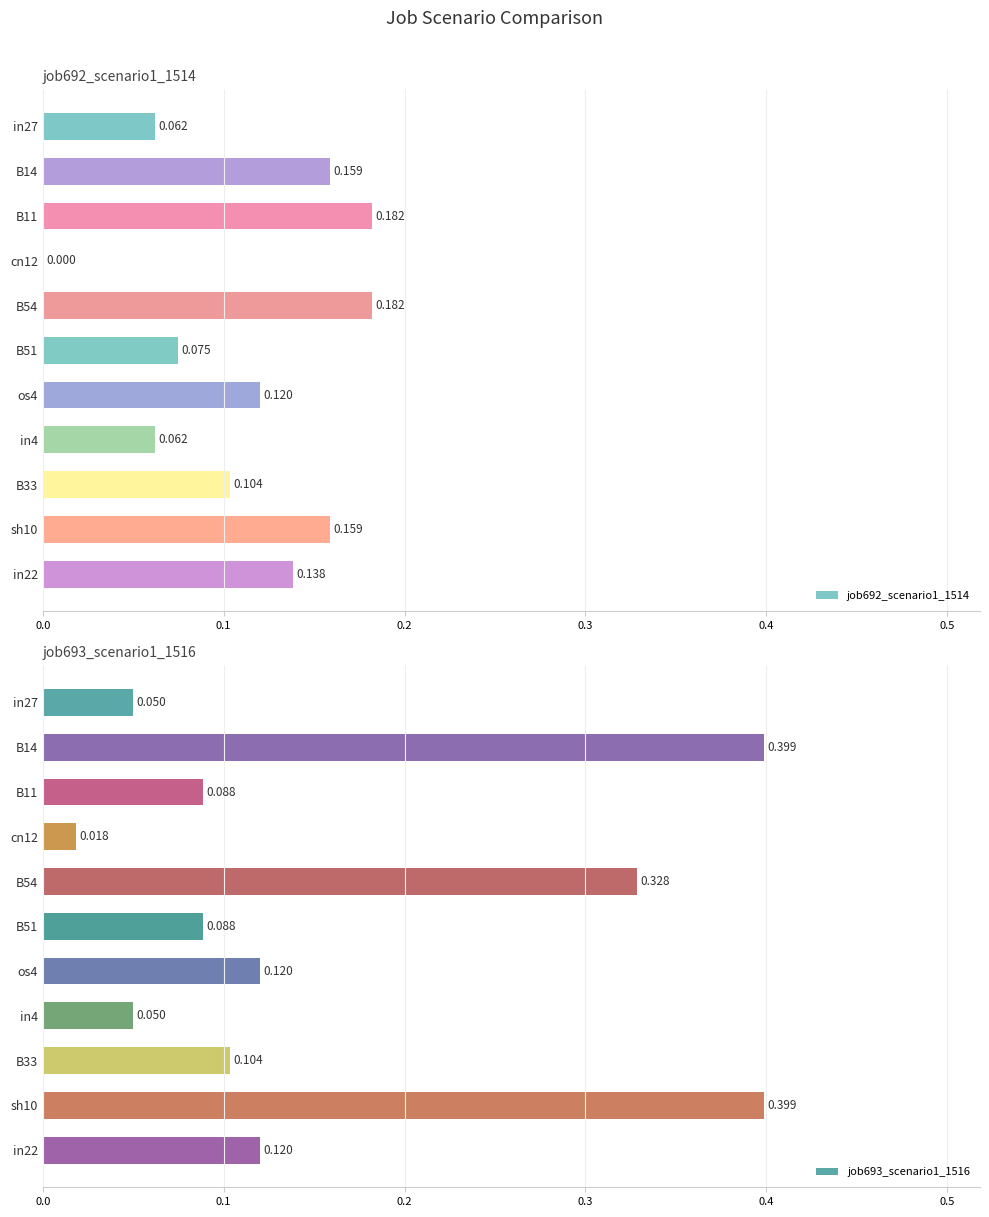

How many bars are there in each group?

2